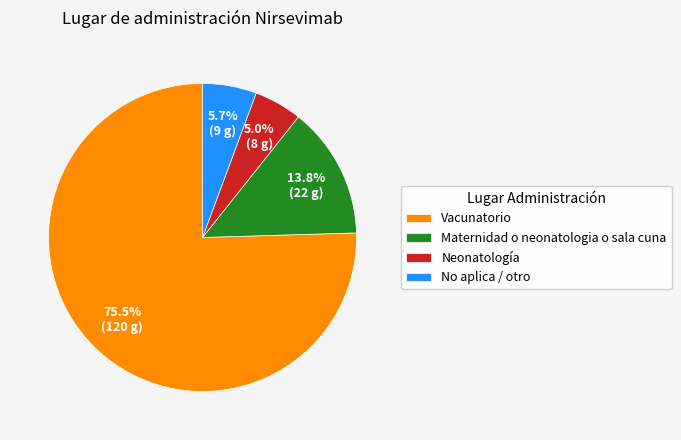

To the nearest percent, what percentage of the pie is Neonatología?

5%